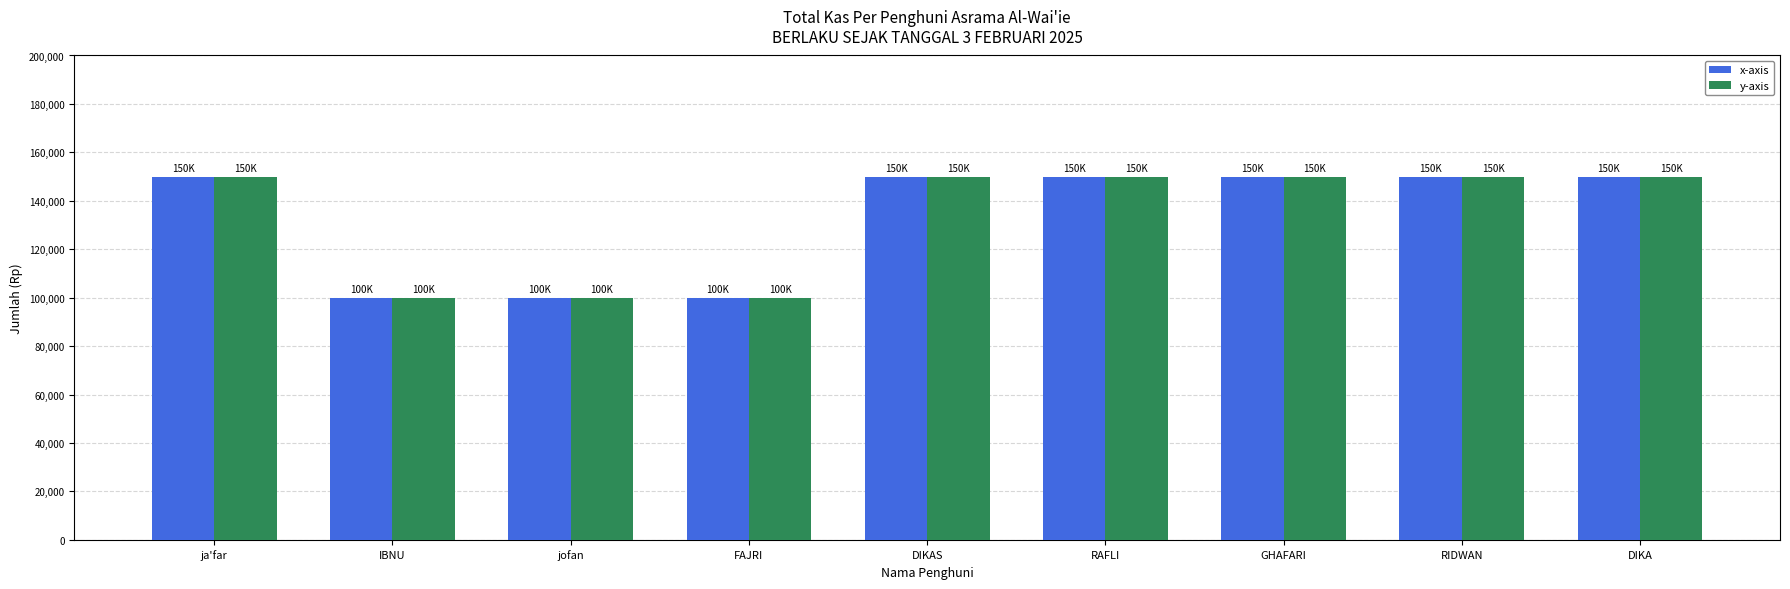

The value of x-axis at FAJRI is 164341. True or false?

False